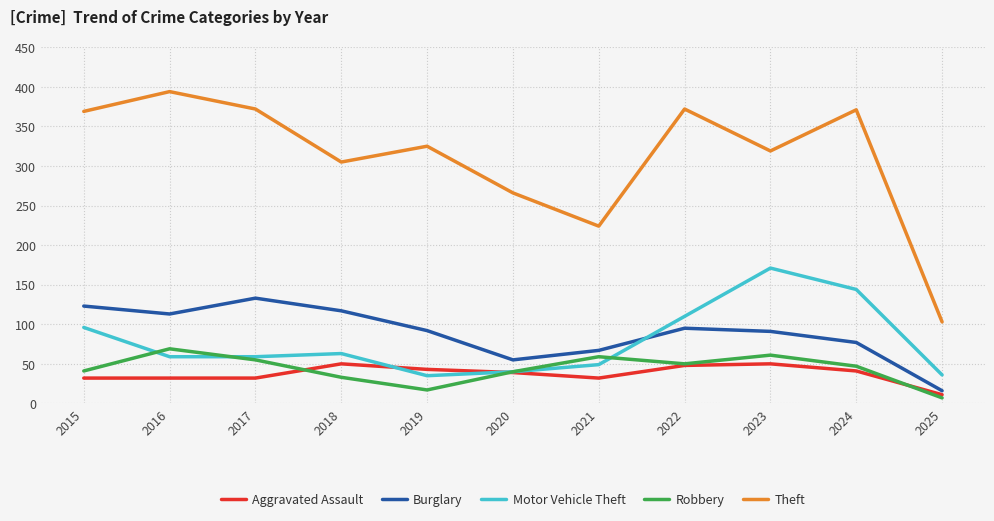

Is the value of Burglary at 2020 greater than the value of Aggravated Assault at 2019?

Yes